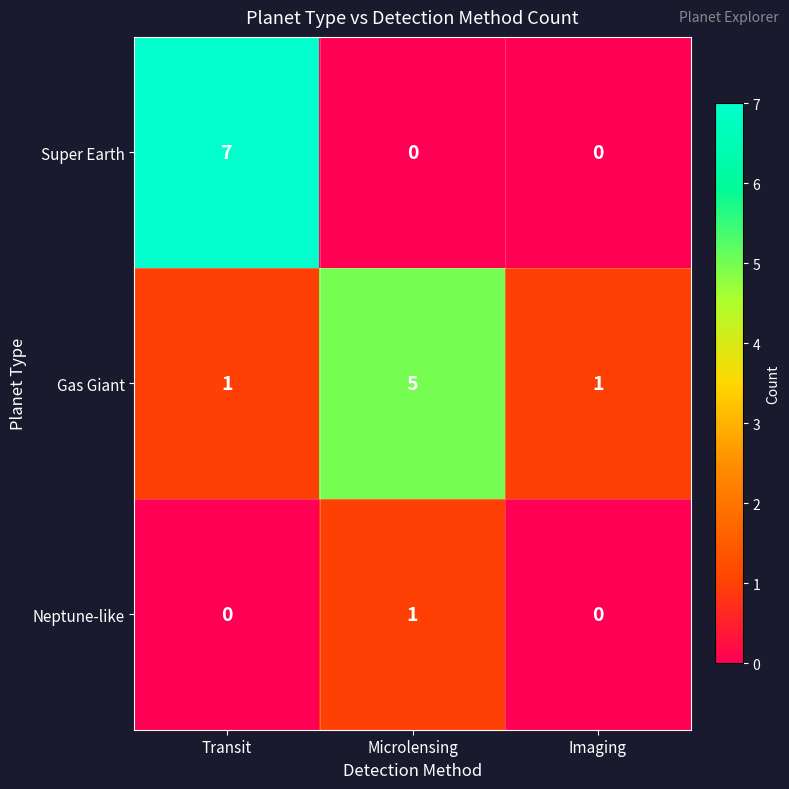

Between Transit and Imaging, which series saw the biggest shift?

Super Earth